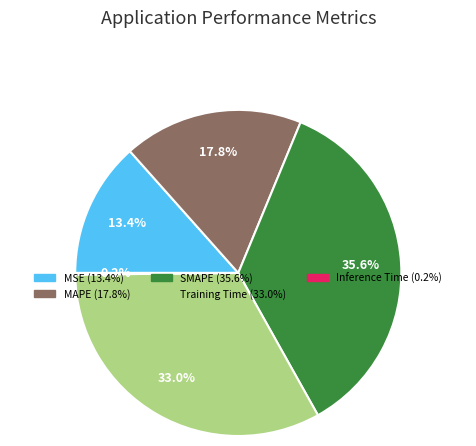

Which has a higher value, Training Time or SMAPE?

SMAPE